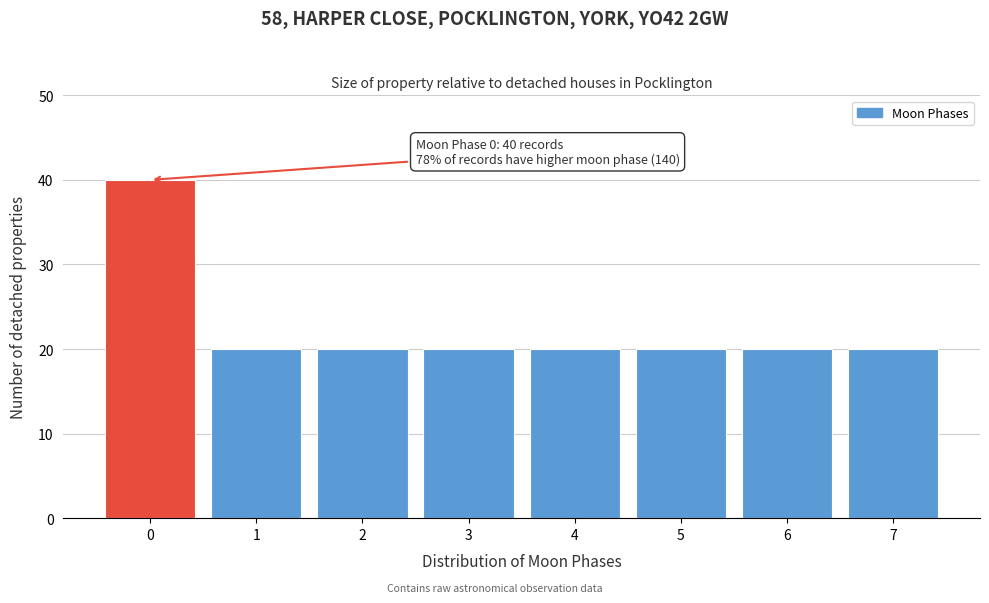

Reading left to right, list all the values displayed in this chart.

40	20	20	20	20	20	20	20